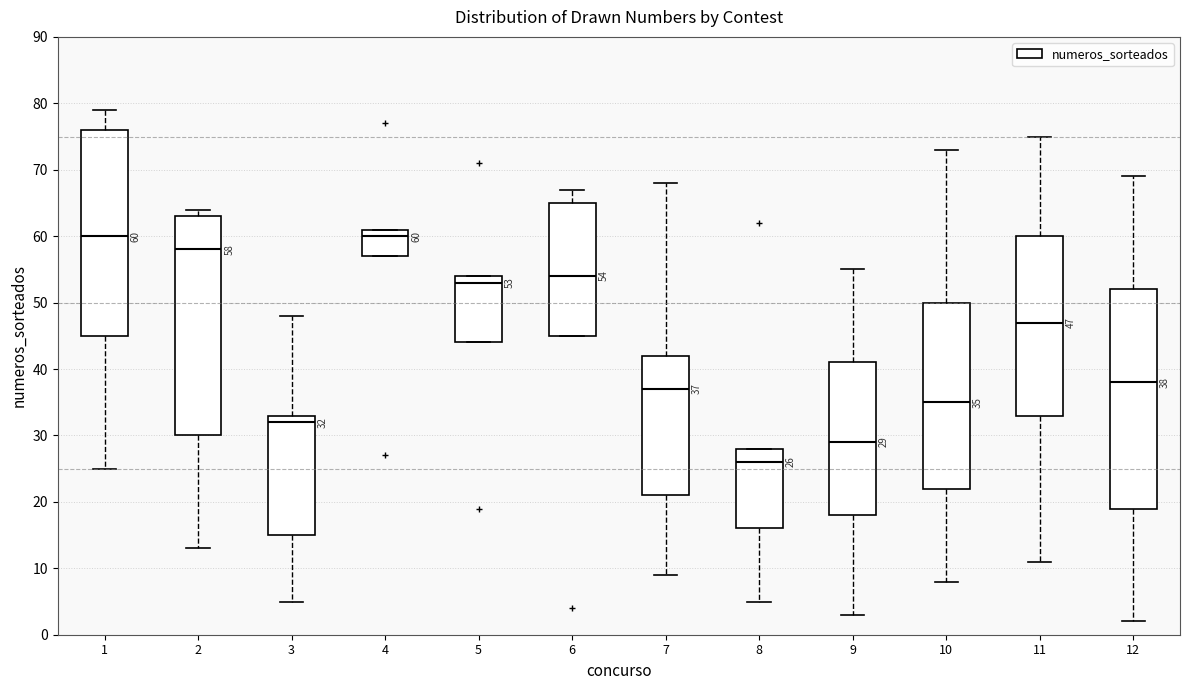

Which box's median line is the lowest?

8